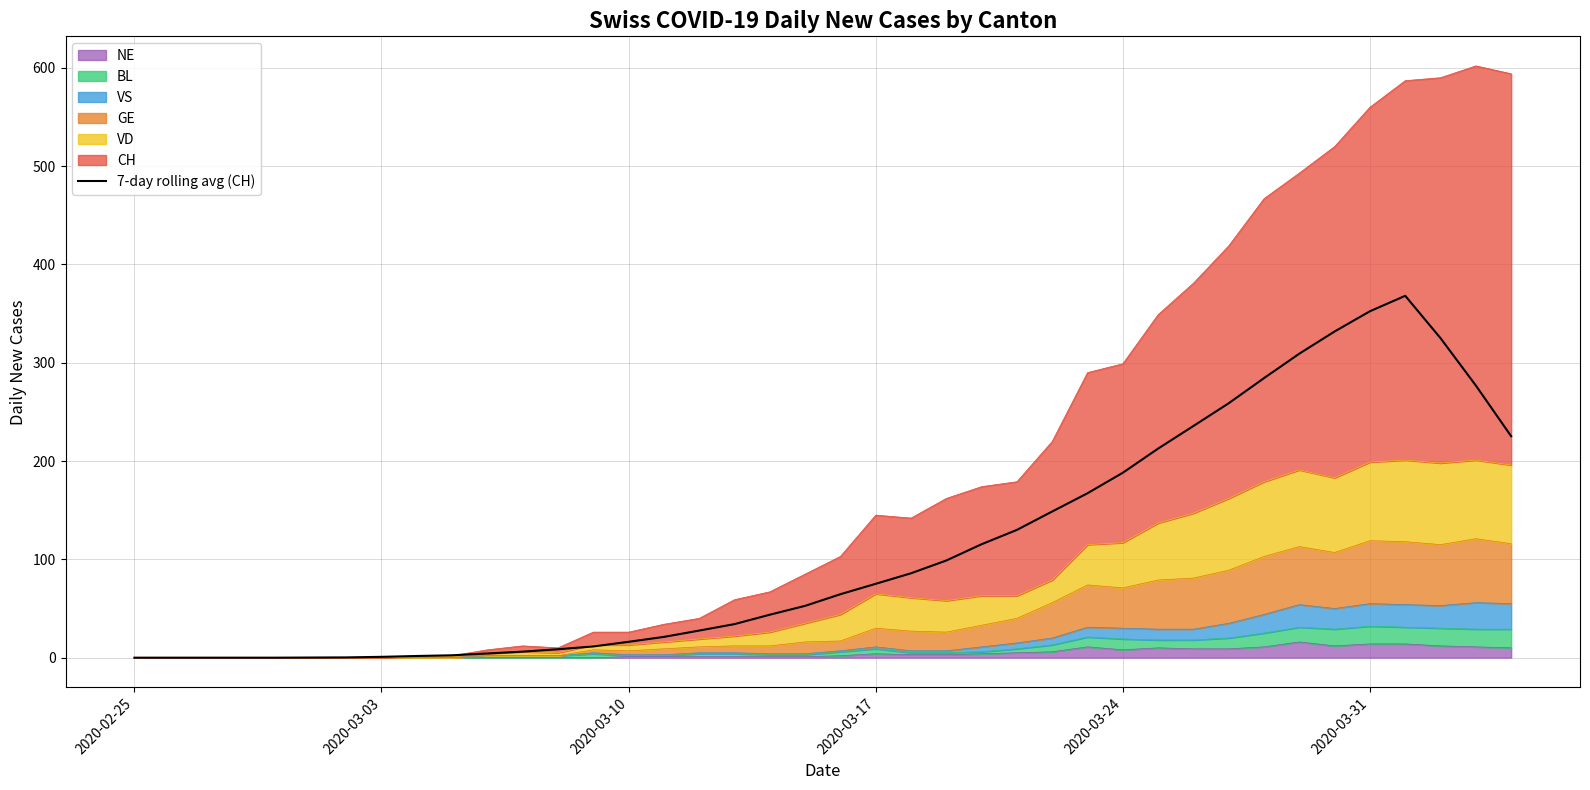

What is the average value?

112.1